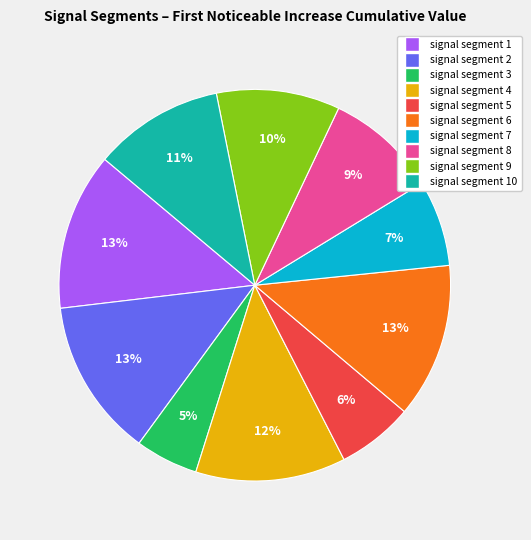

Is it true that signal segment 9 is 10% of the pie?

True